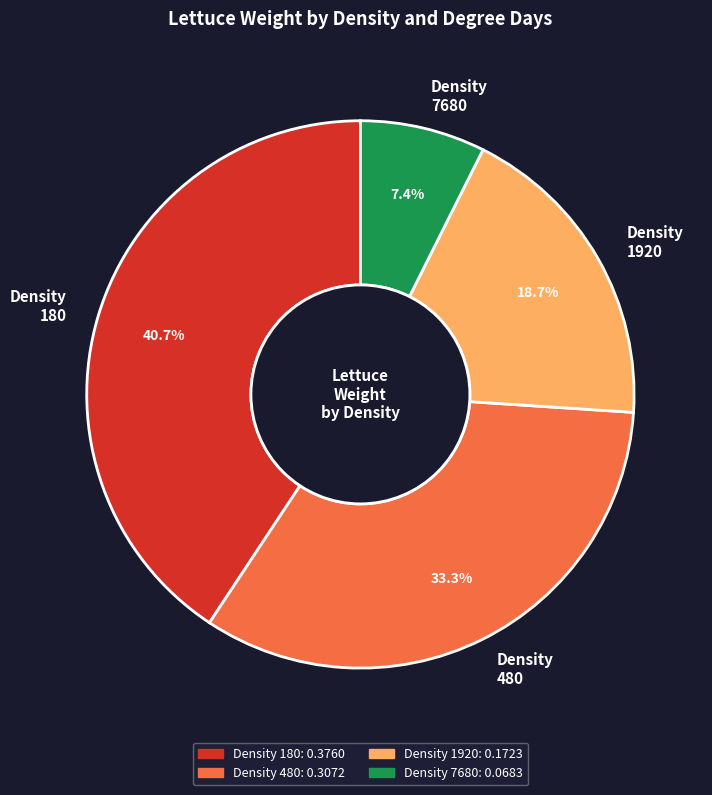

Which slice is the smallest?

Density 7680